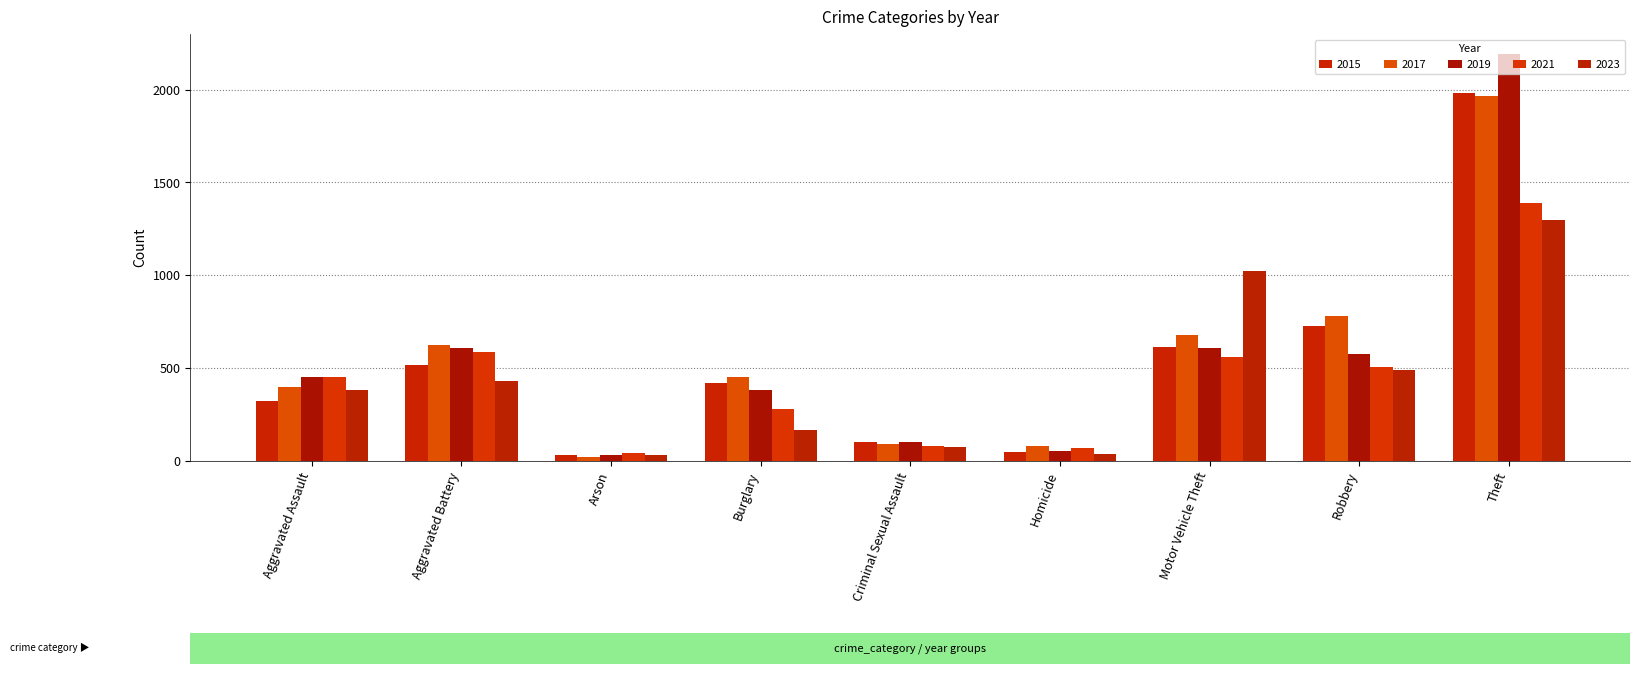

What is the difference between the highest and lowest values at Aggravated Battery?

190